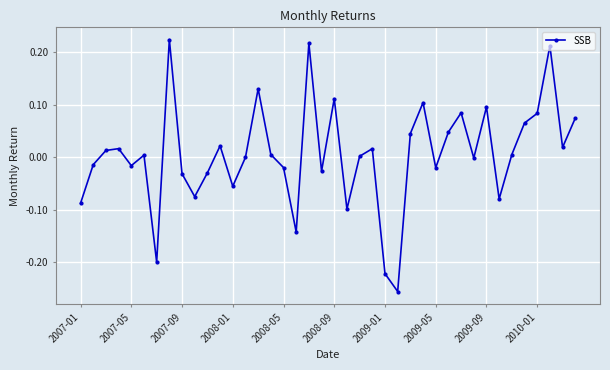

How many points are lower than both their immediate neighbors (excluding endpoints)?

12